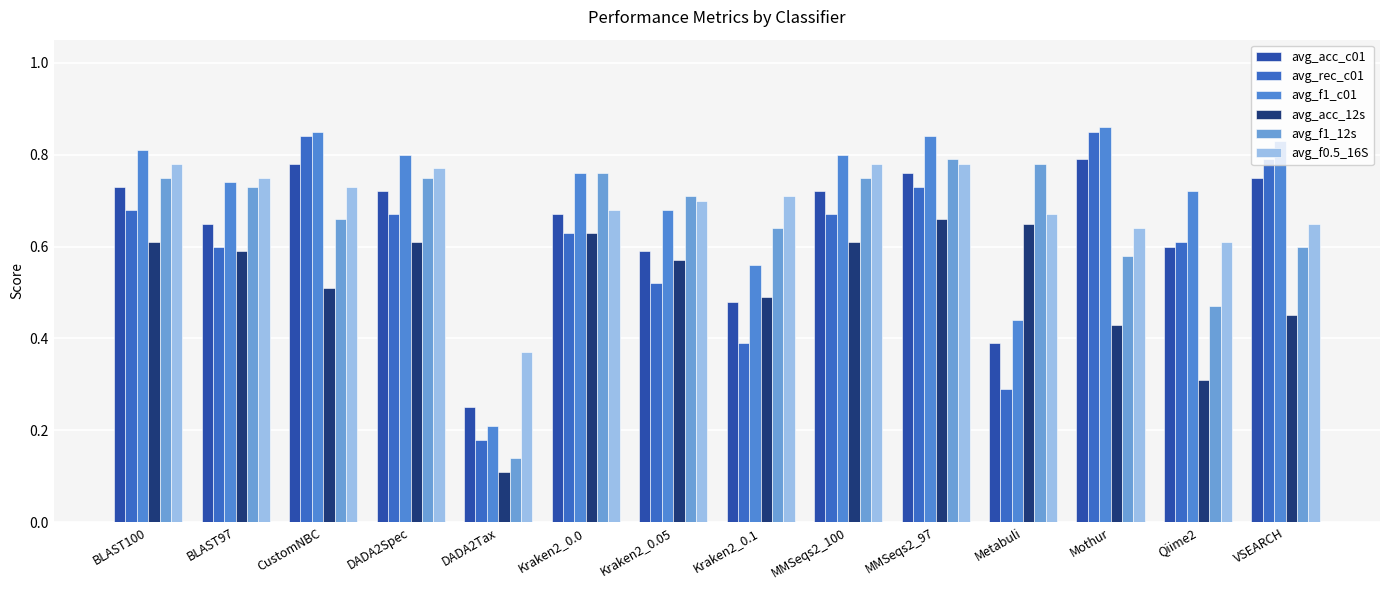

What position from the right is CustomNBC?

12